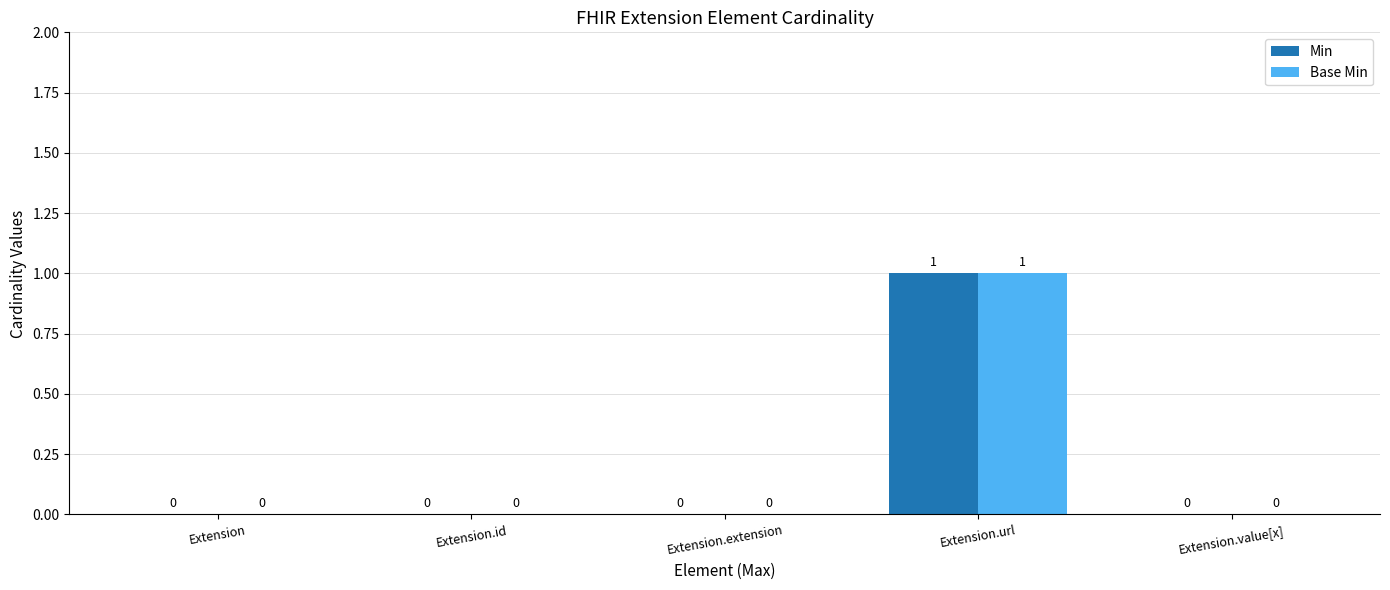

How many groups of bars are there?

5